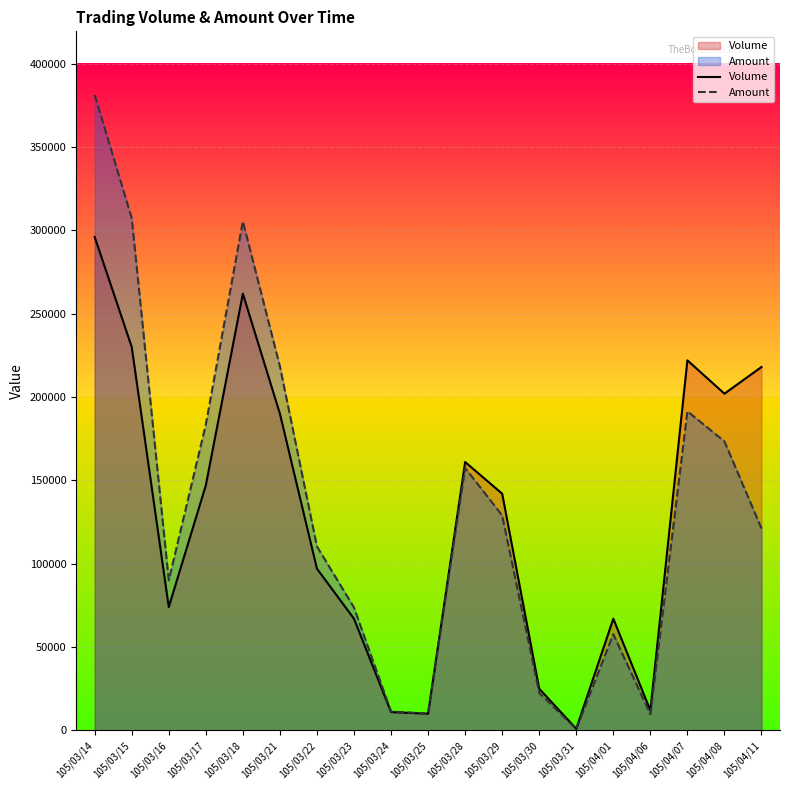

At which category is the sum across all series the highest?

105/03/14